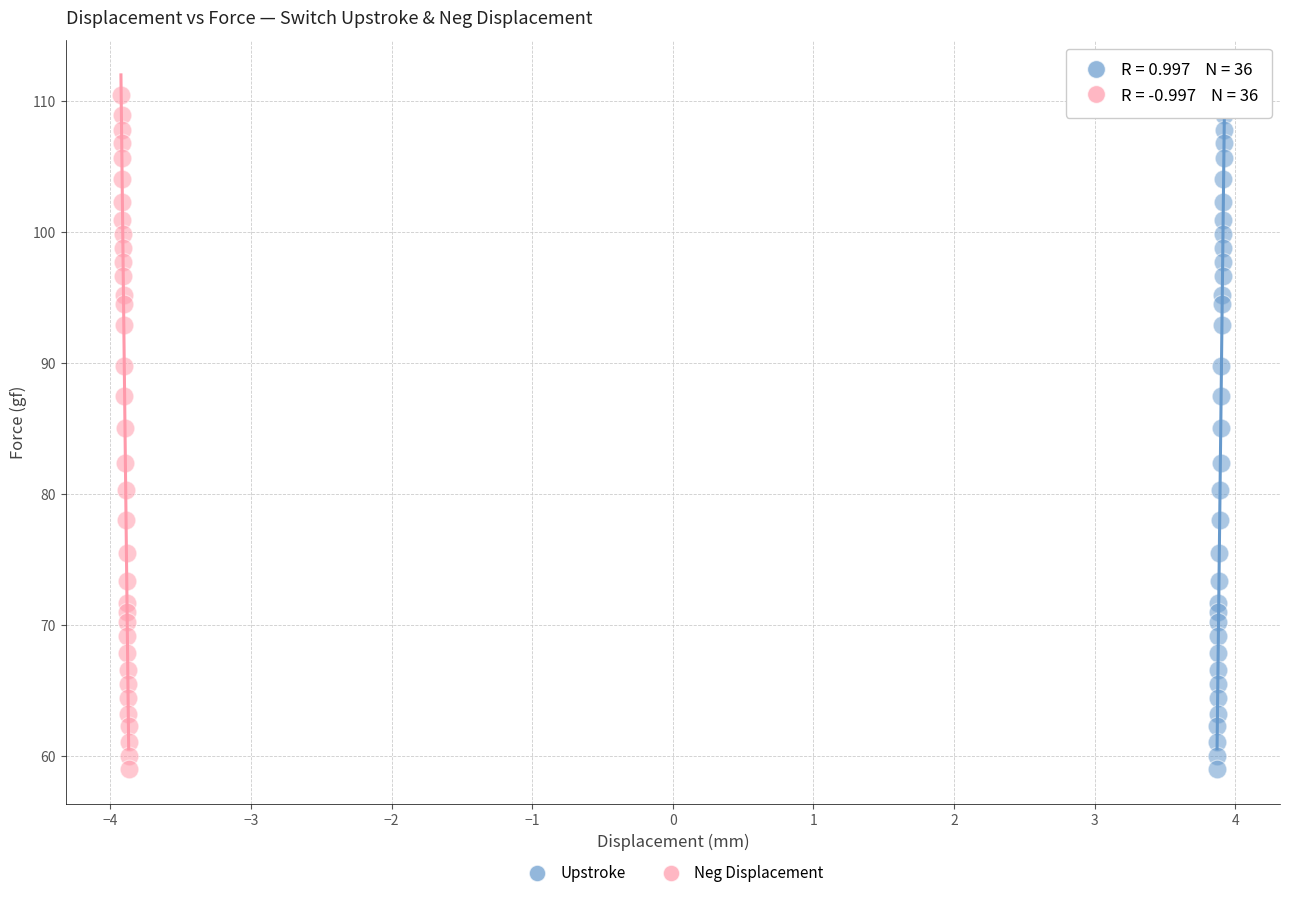

What are all the series names shown in the legend?

Upstroke, Neg Displacement